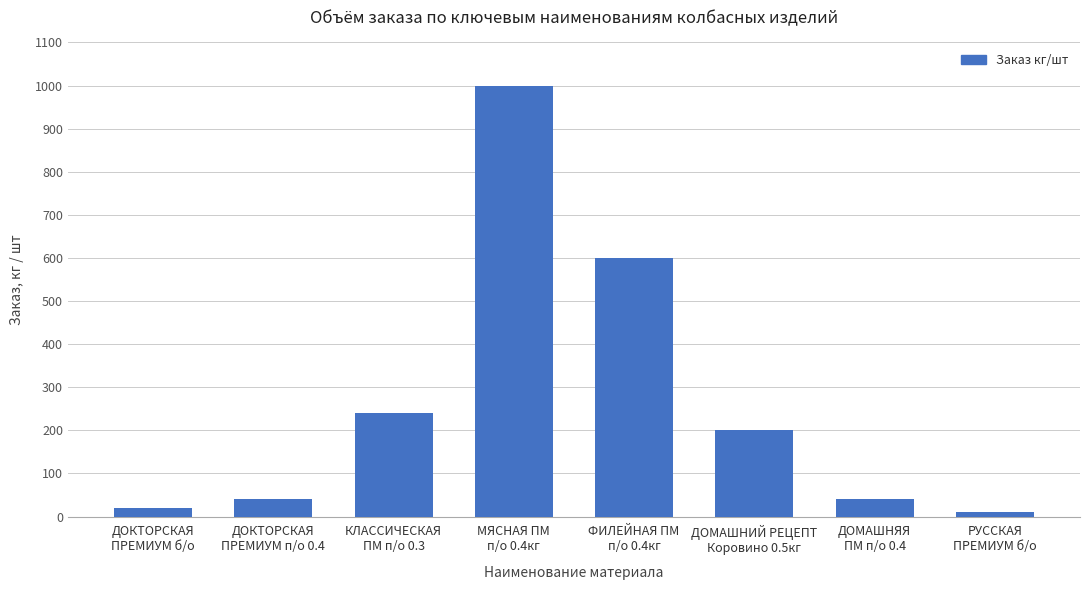

Which category has the highest value across all series?

МЯСНАЯ ПМ
п/о 0.4кг